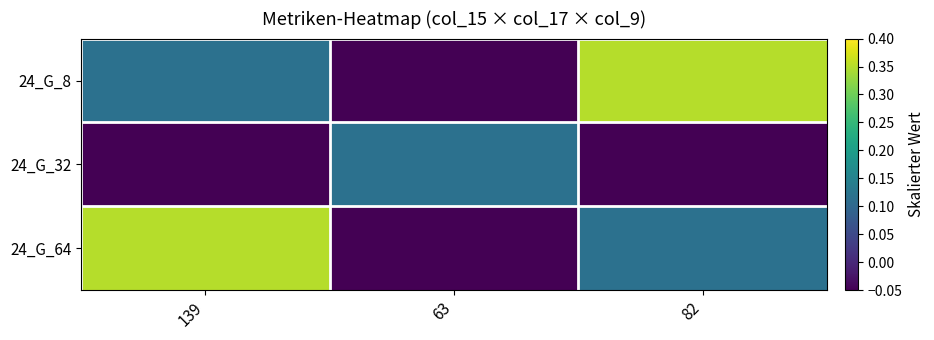

Between 139 and 63, which is larger?

139